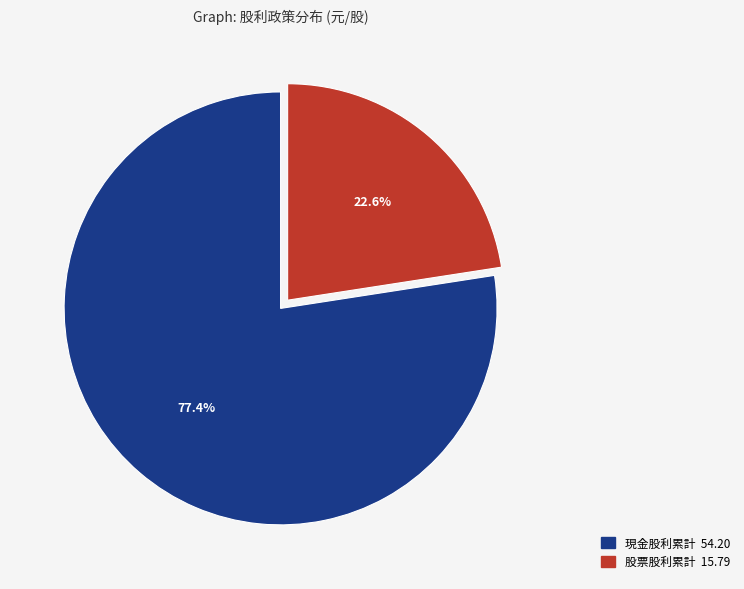

Does any single category account for the majority?

Yes